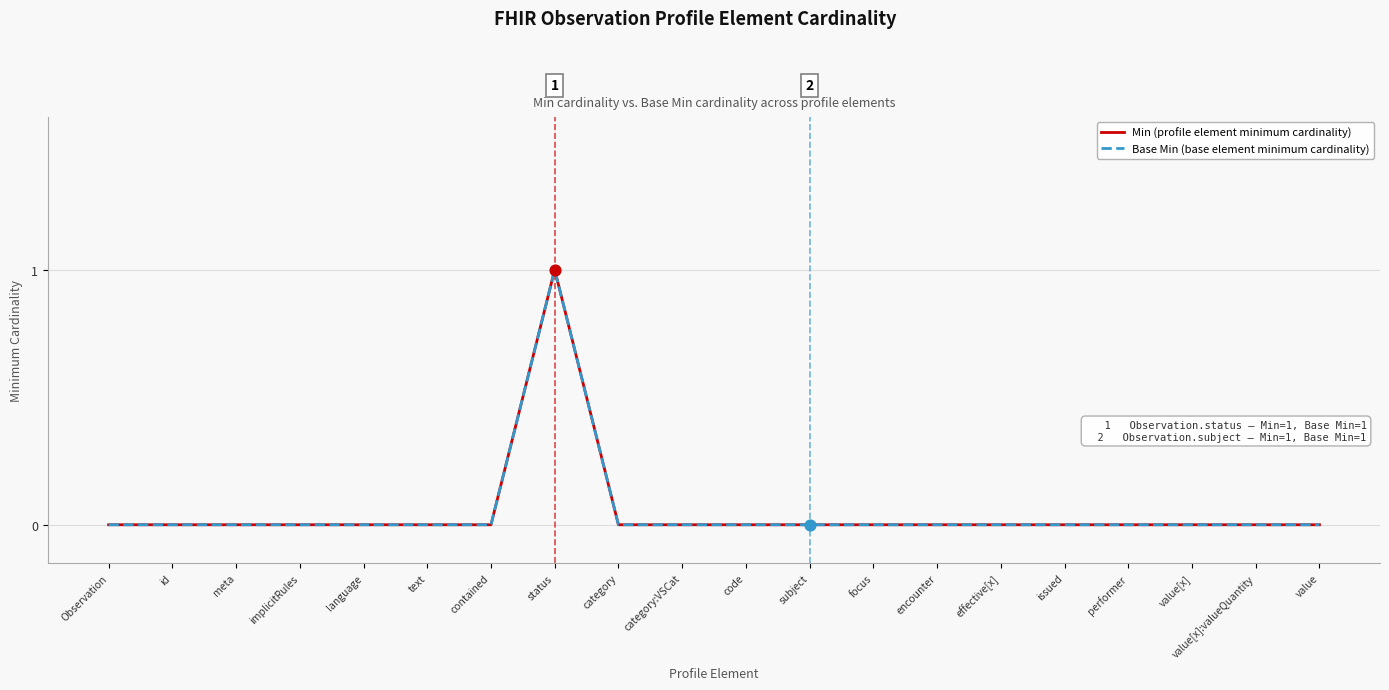

At how many categories does at least one series exceed 0?

1